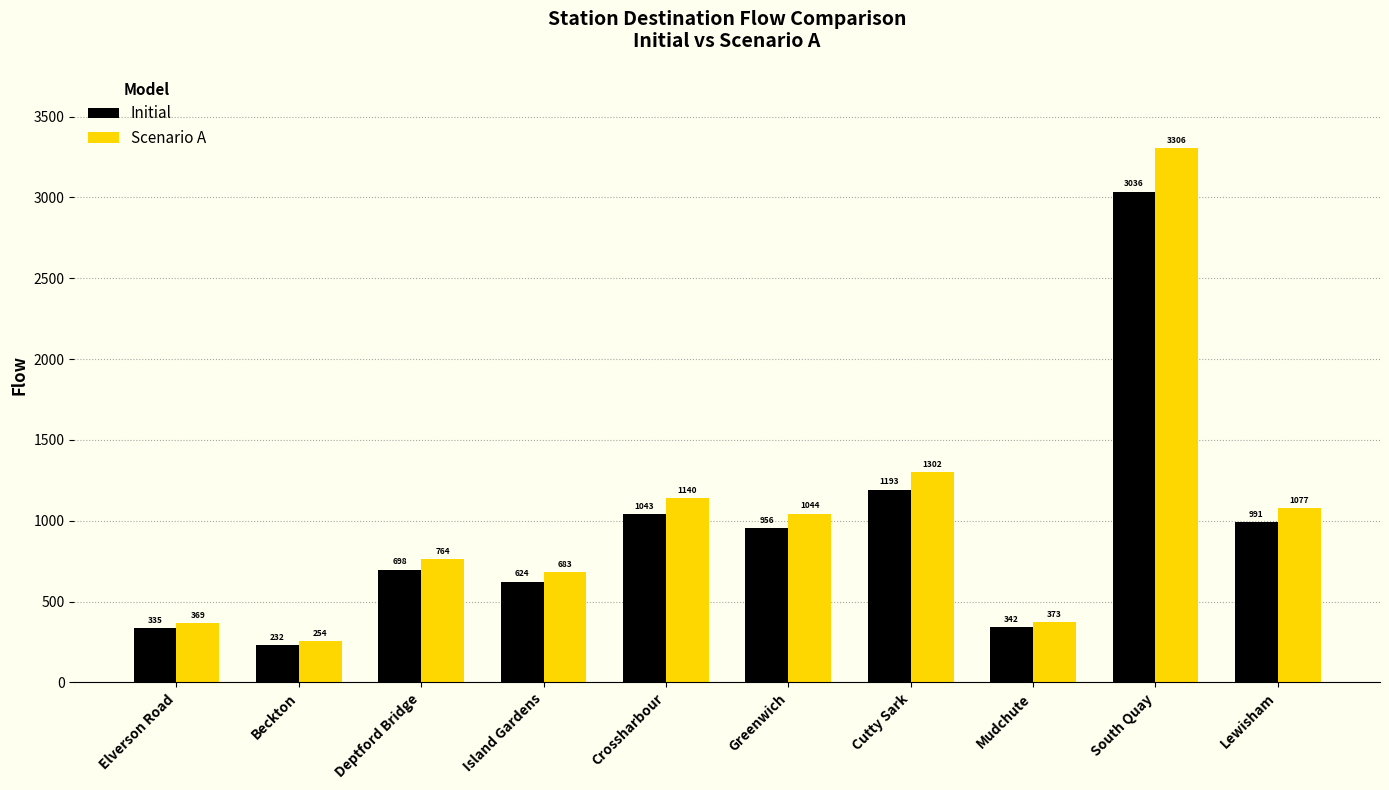

Is it true that Scenario A equals 1204 at Island Gardens?

False